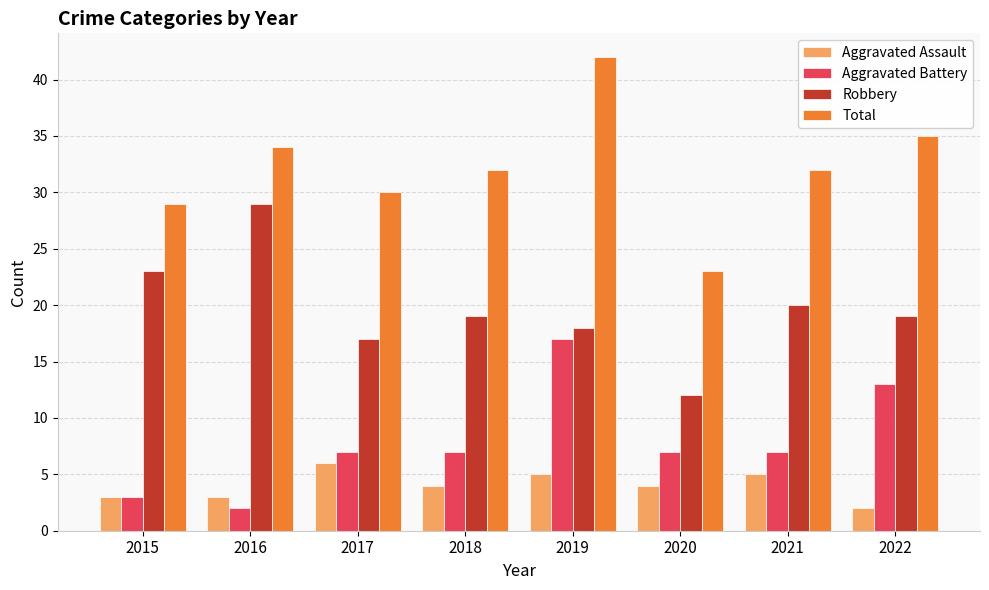

What is the difference between the Robbery values at 2017 and 2018?

2